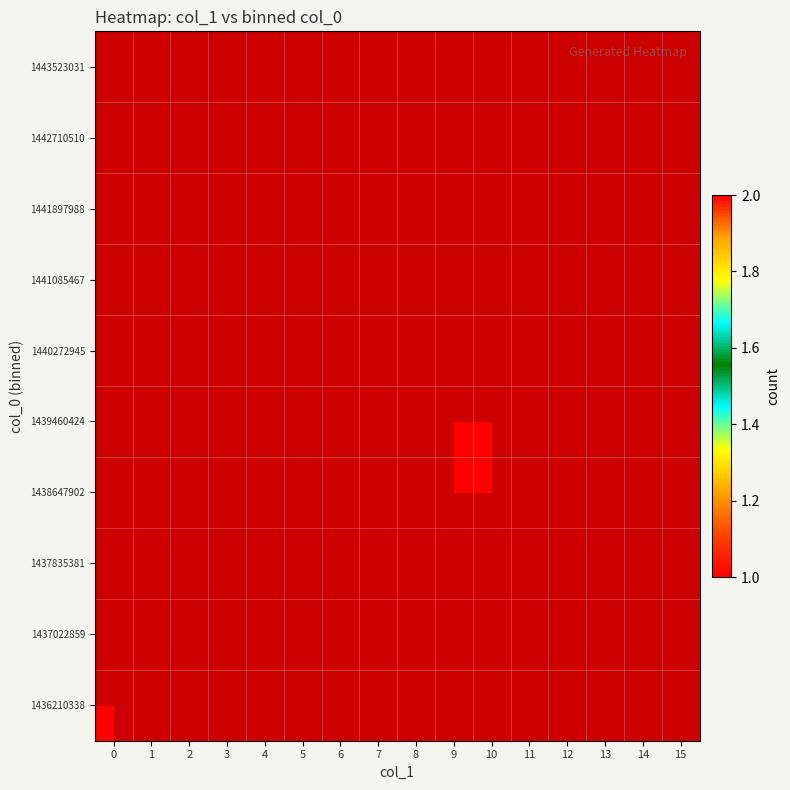

Which has a higher value, 4 or 1?

1